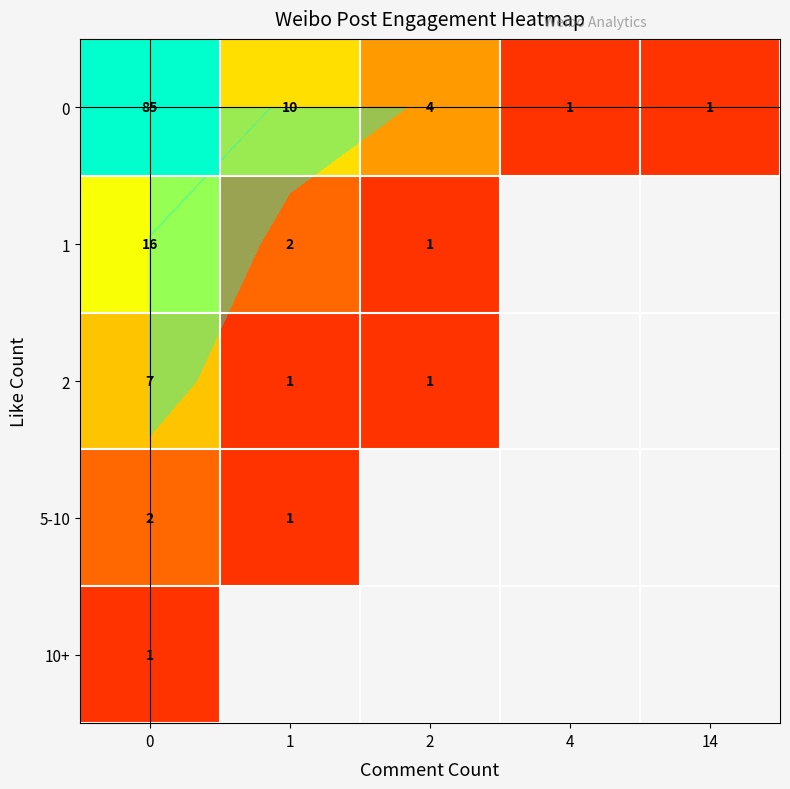

What is the maximum value for 1?

16